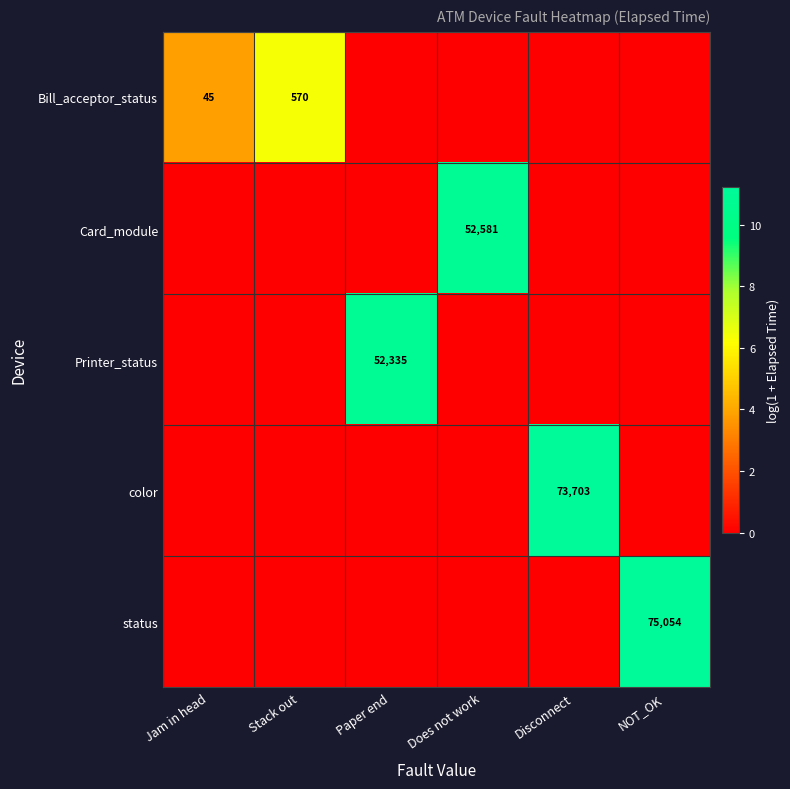

The status series shows 39816 at NOT_OK. True or false?

False